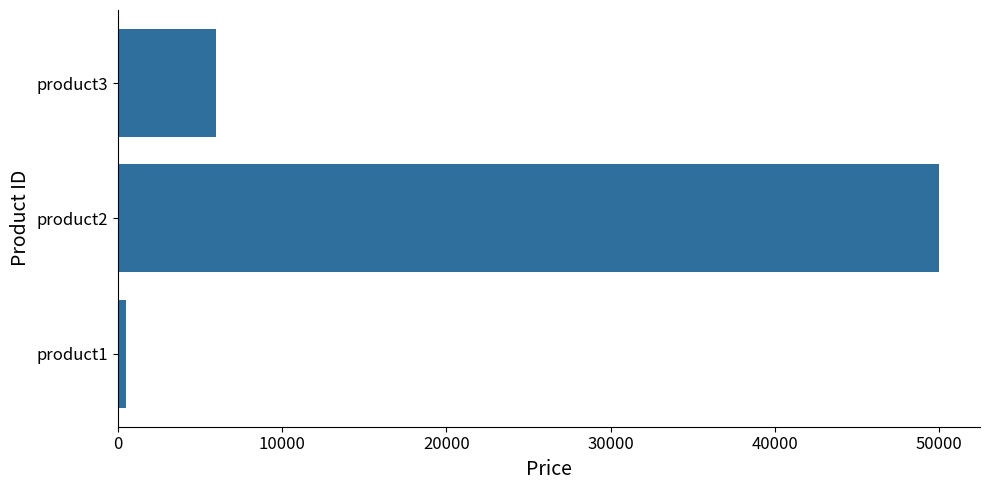

What is the maximum value shown in the chart?

50000